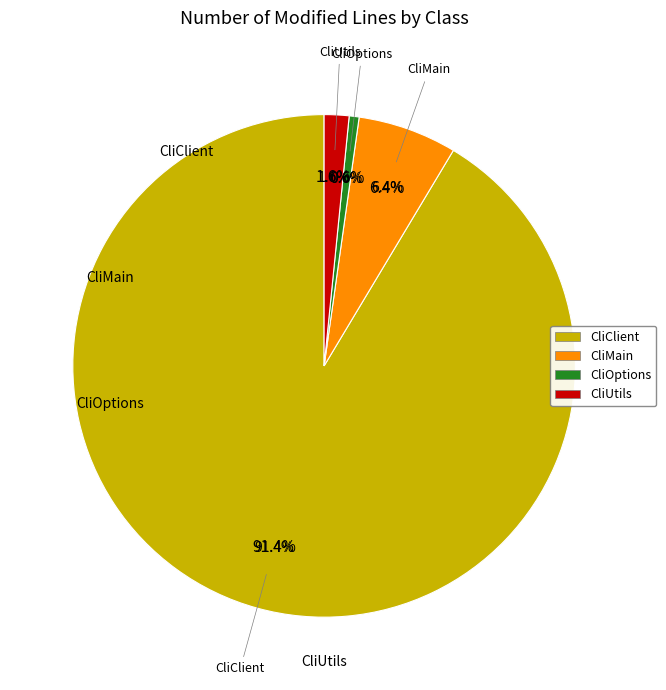

Rank the categories by value from lowest to highest.

CliOptions, CliUtils, CliMain, CliClient